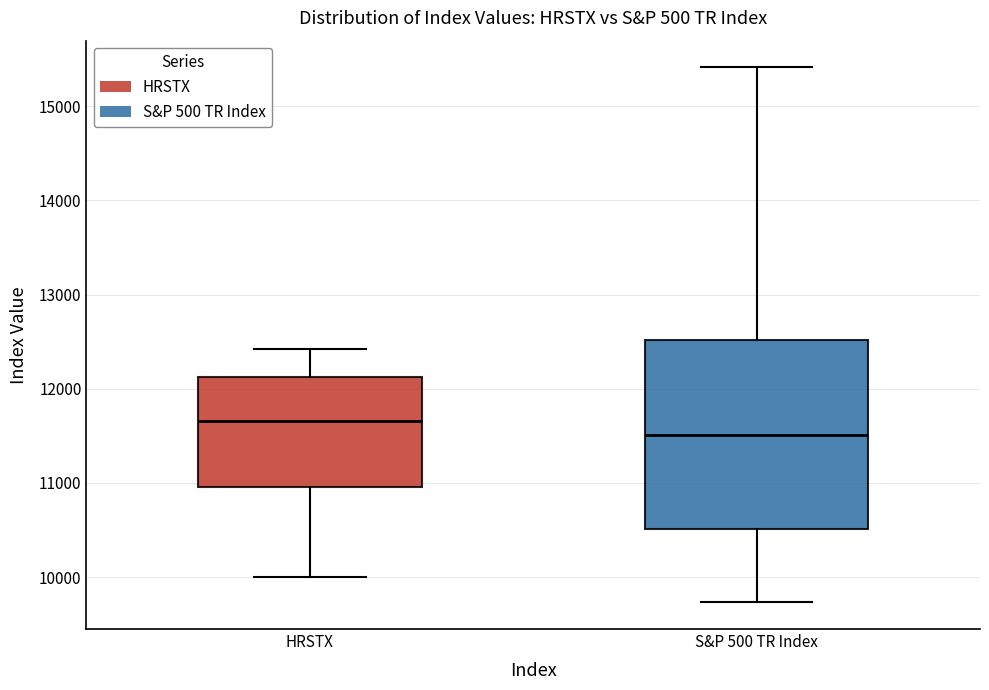

Which box's median line is the highest?

HRSTX